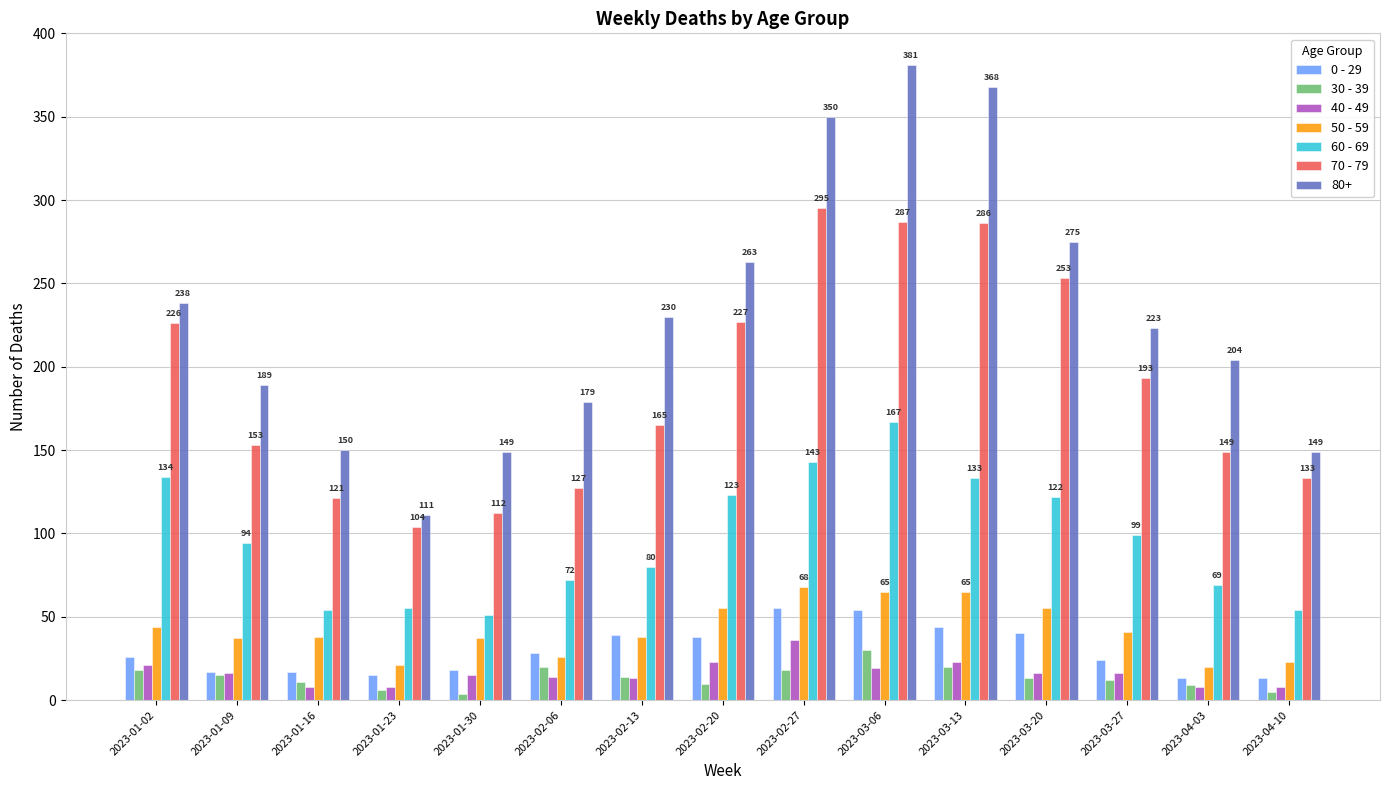

True or false: 50 - 59 has a value of 65 at 2023-03-13.

True